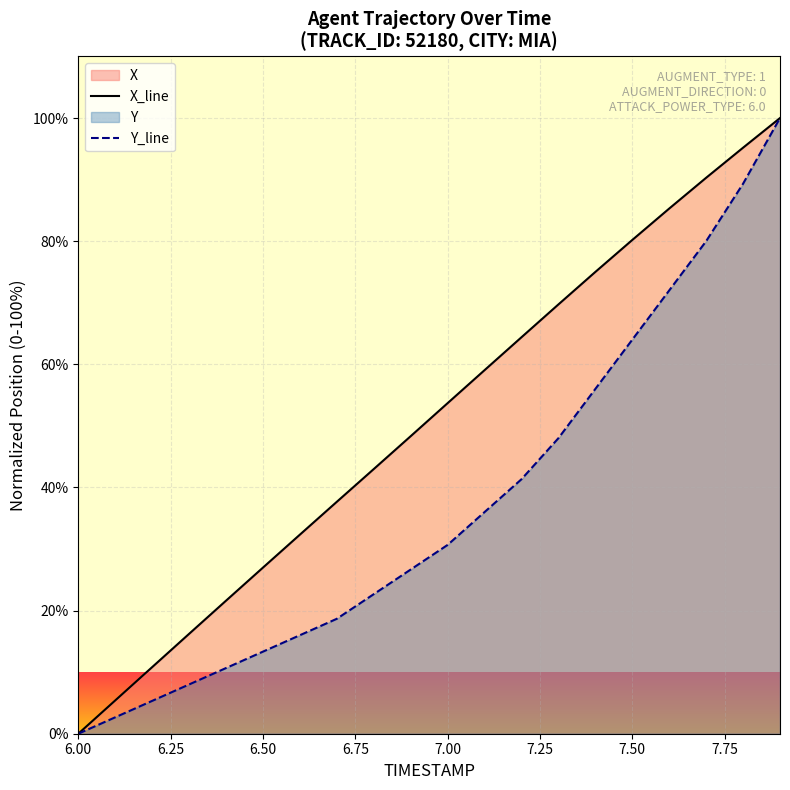

True or false: X and Y cross at least once.

False